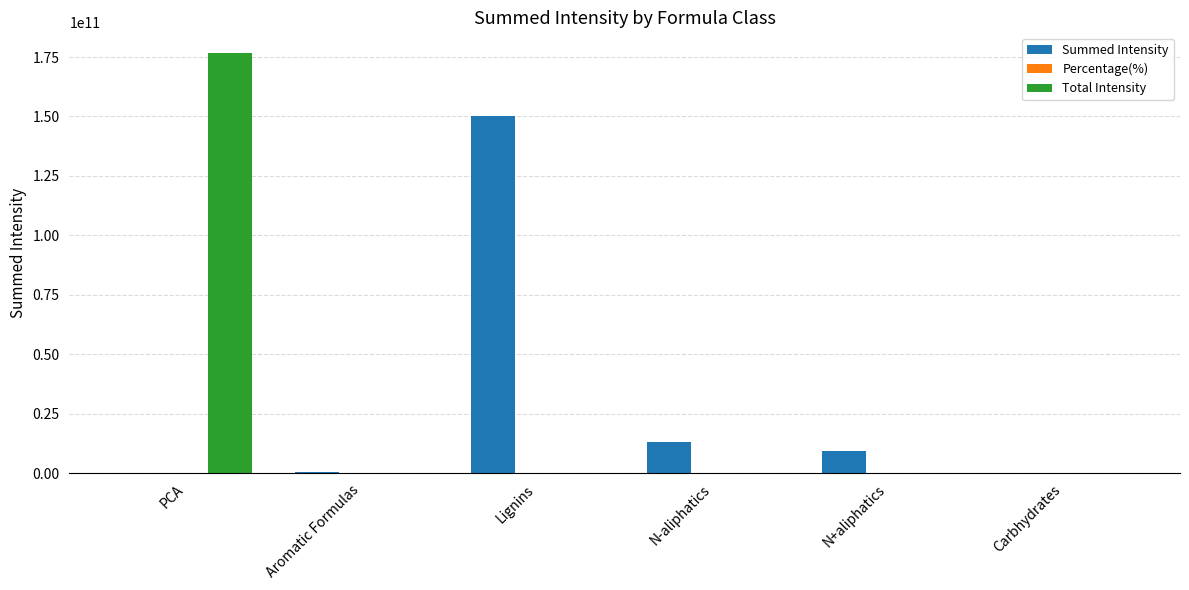

Where is Summed Intensity nearest to the value 75026477270?

N-aliphatics